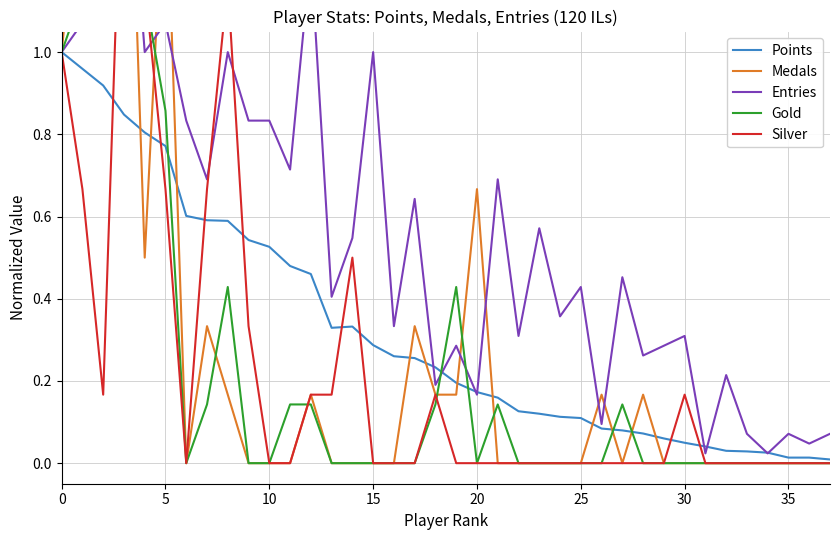

What is the greatest value displayed?

3.3